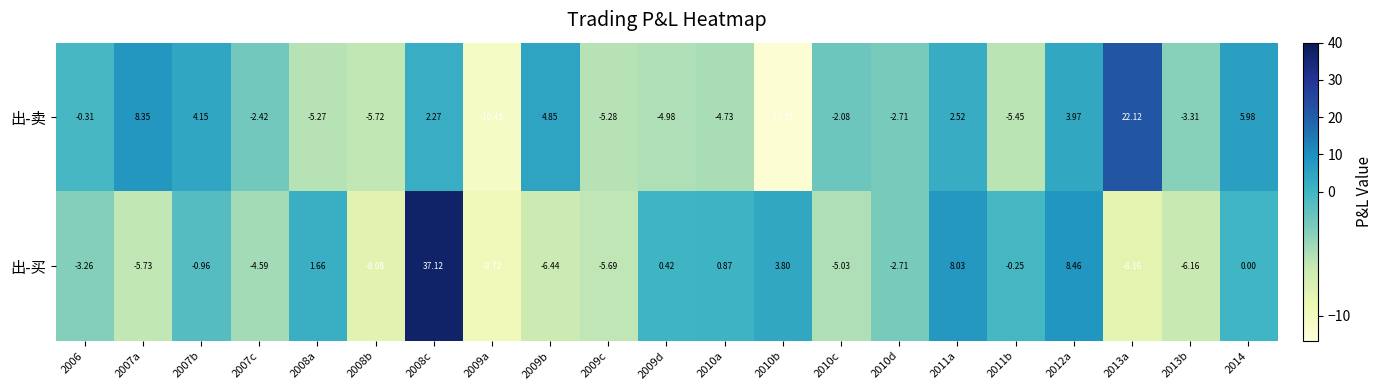

Which series has the widest spread of values?

出-买